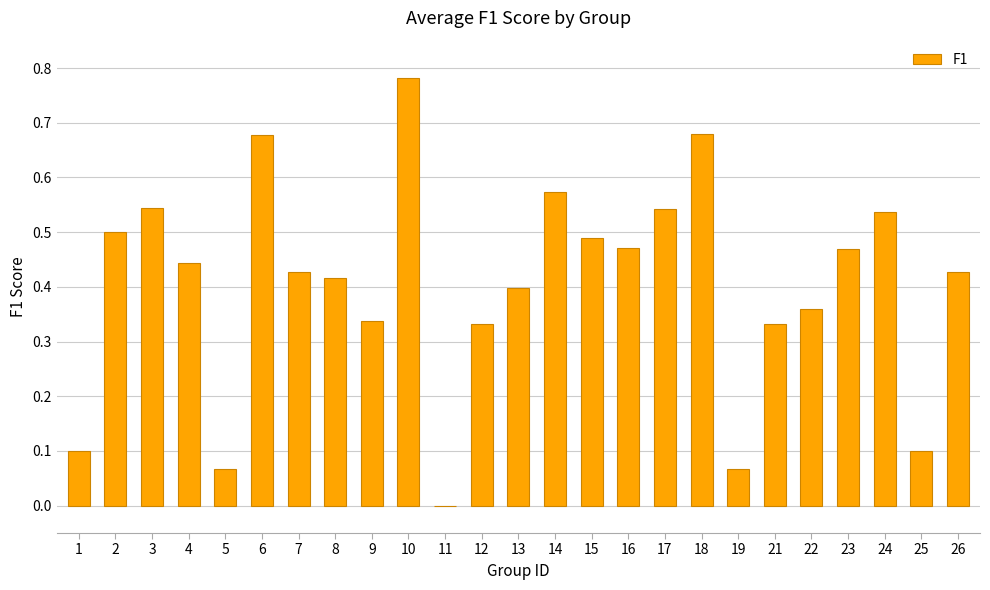

What is the change in value from 2 to 22?

-0.1